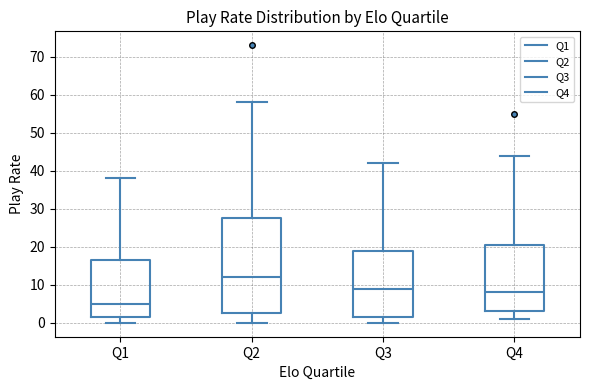

Where does the lower whisker of the box for Q4 end on the y-axis? The values are not printed on the chart, so give them approximately, as read against the axis.

1